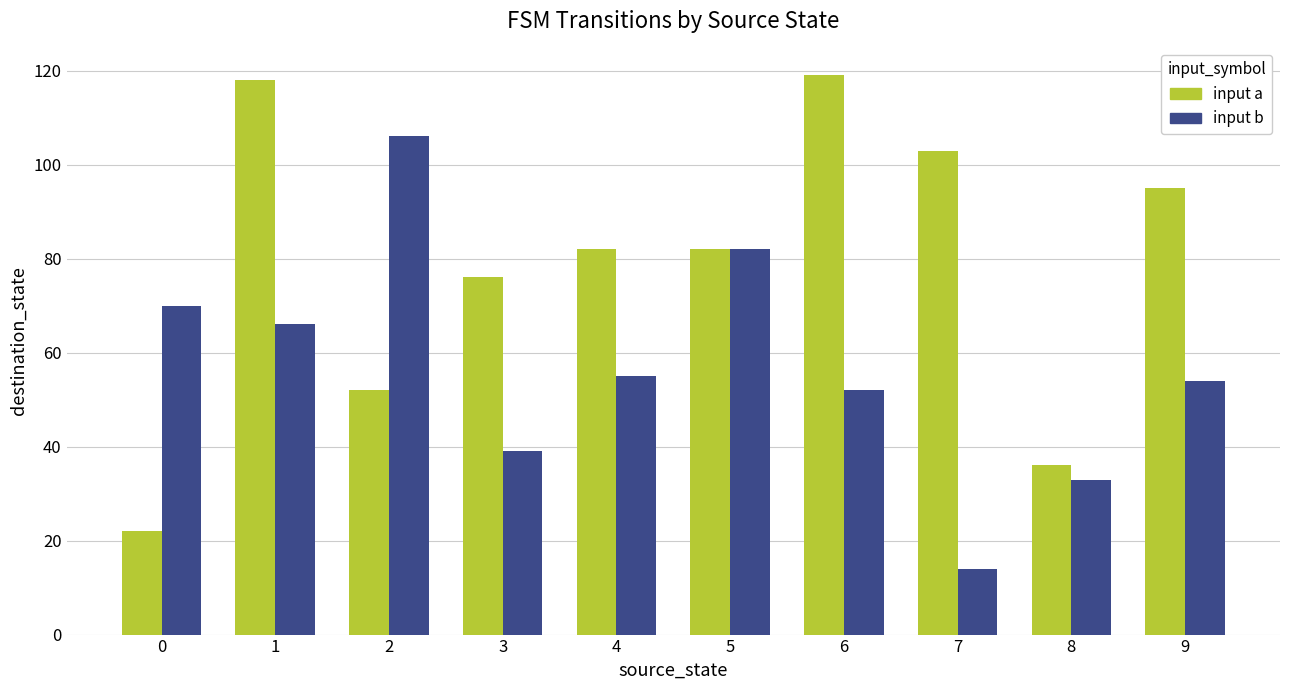

Rank the categories by input b value from highest to lowest.

2, 5, 0, 1, 4, 9, 6, 3, 8, 7